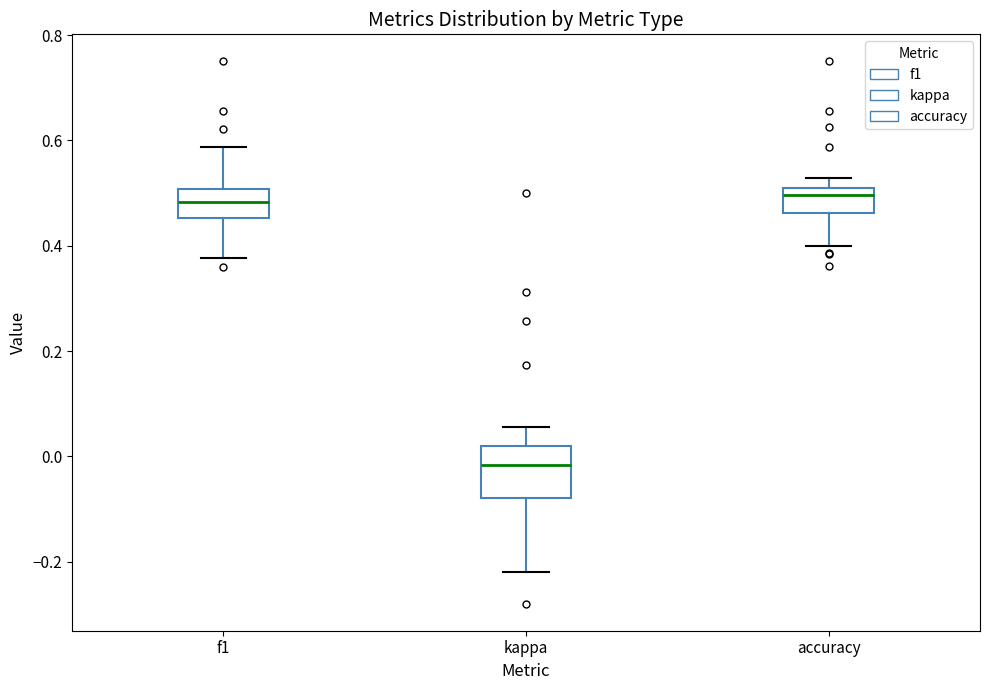

Which box's median line is the lowest?

kappa